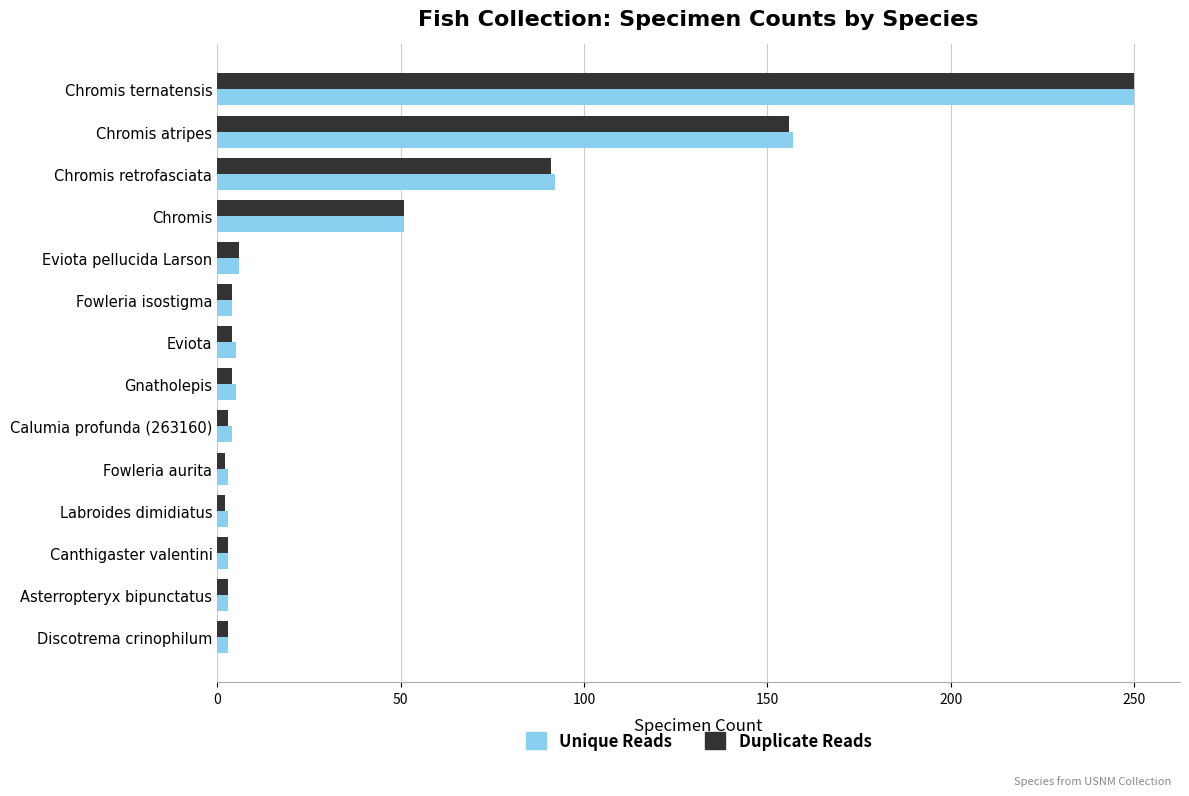

Between Chromis atripes and Fowleria isostigma, which series saw the biggest shift?

Unique Reads